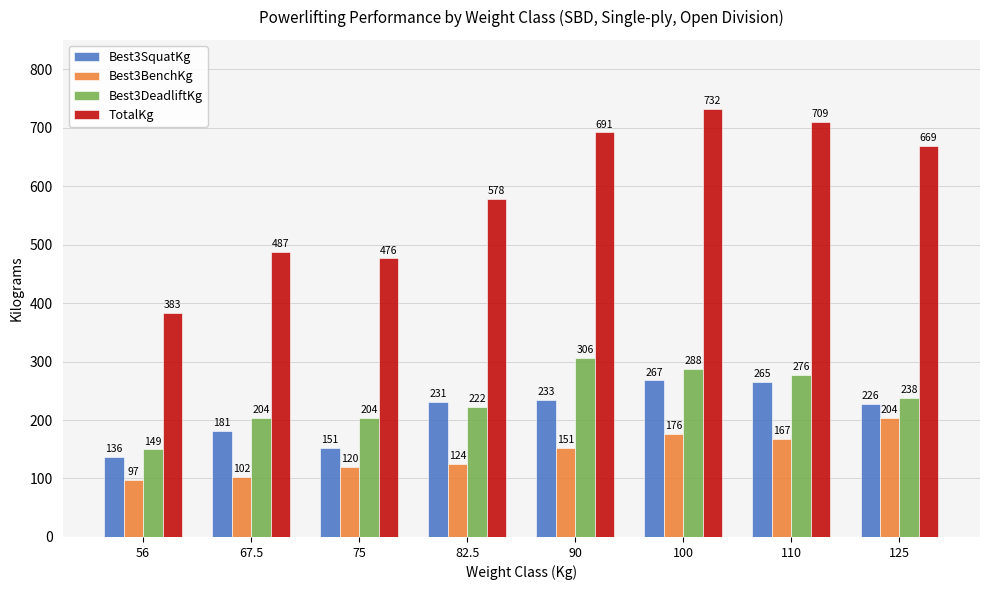

What is the sum of all Best3SquatKg values?

1694.2